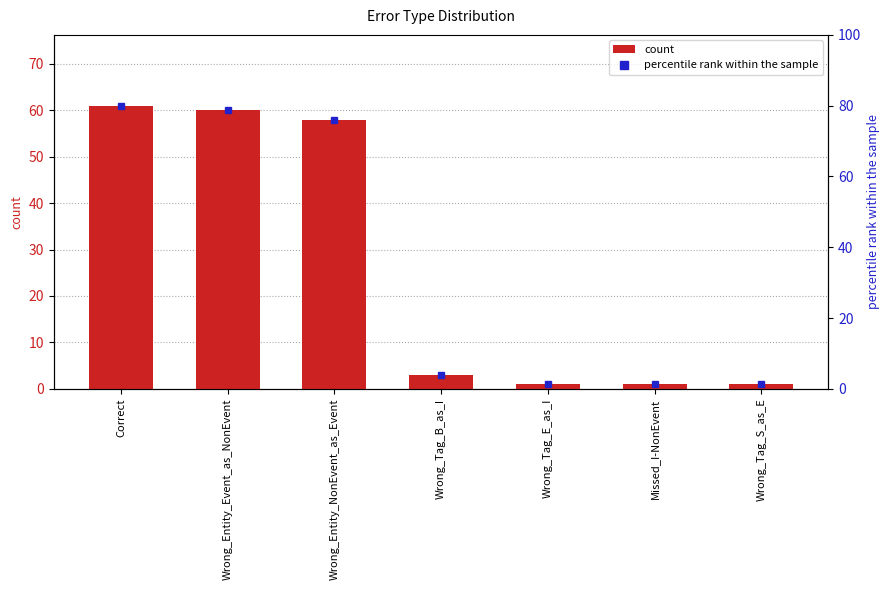

What position from the left is Missed_I-NonEvent?

6